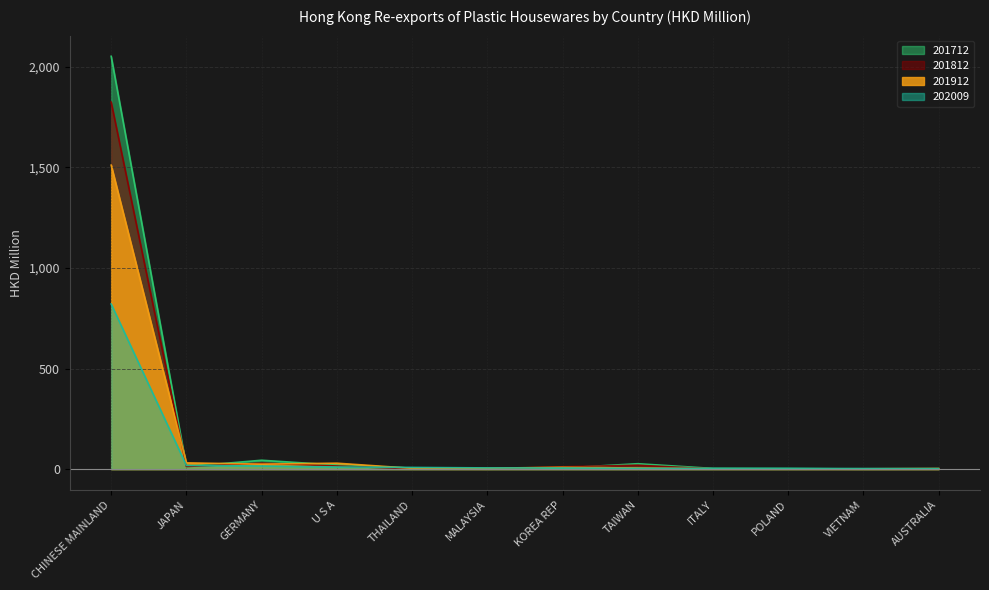

Is it true that 201812 equals 2984.9 at CHINESE MAINLAND?

False